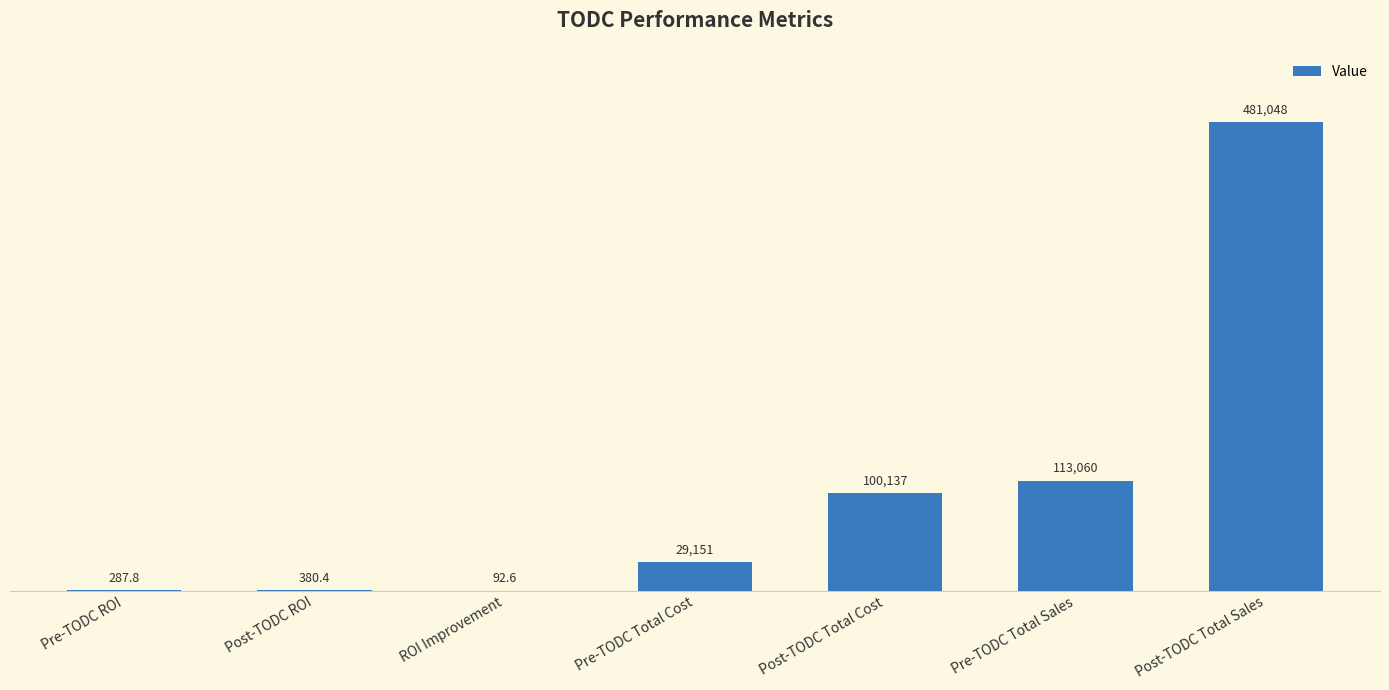

What is the change in value from Post-TODC Total Cost to Post-TODC Total Sales?

+380911.0